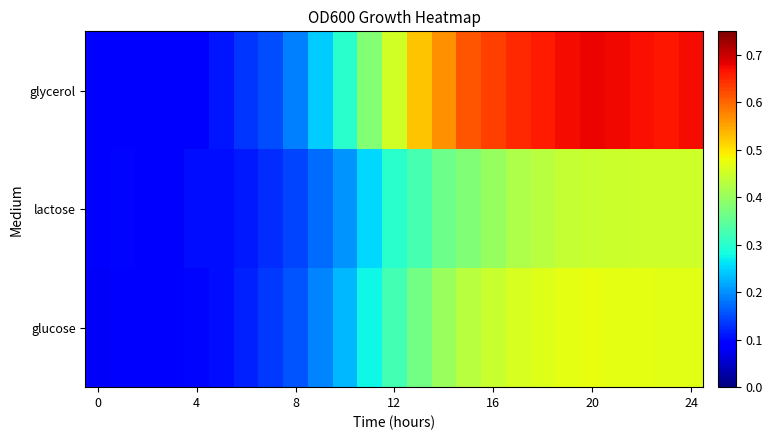

What is the minimum value shown in the chart?

0.1